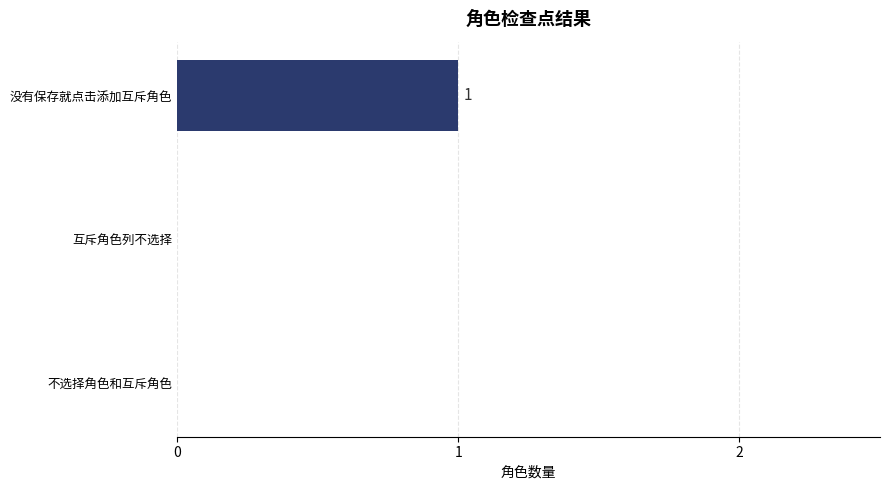

The value at 不选择角色和互斥角色 is 0. True or false?

True